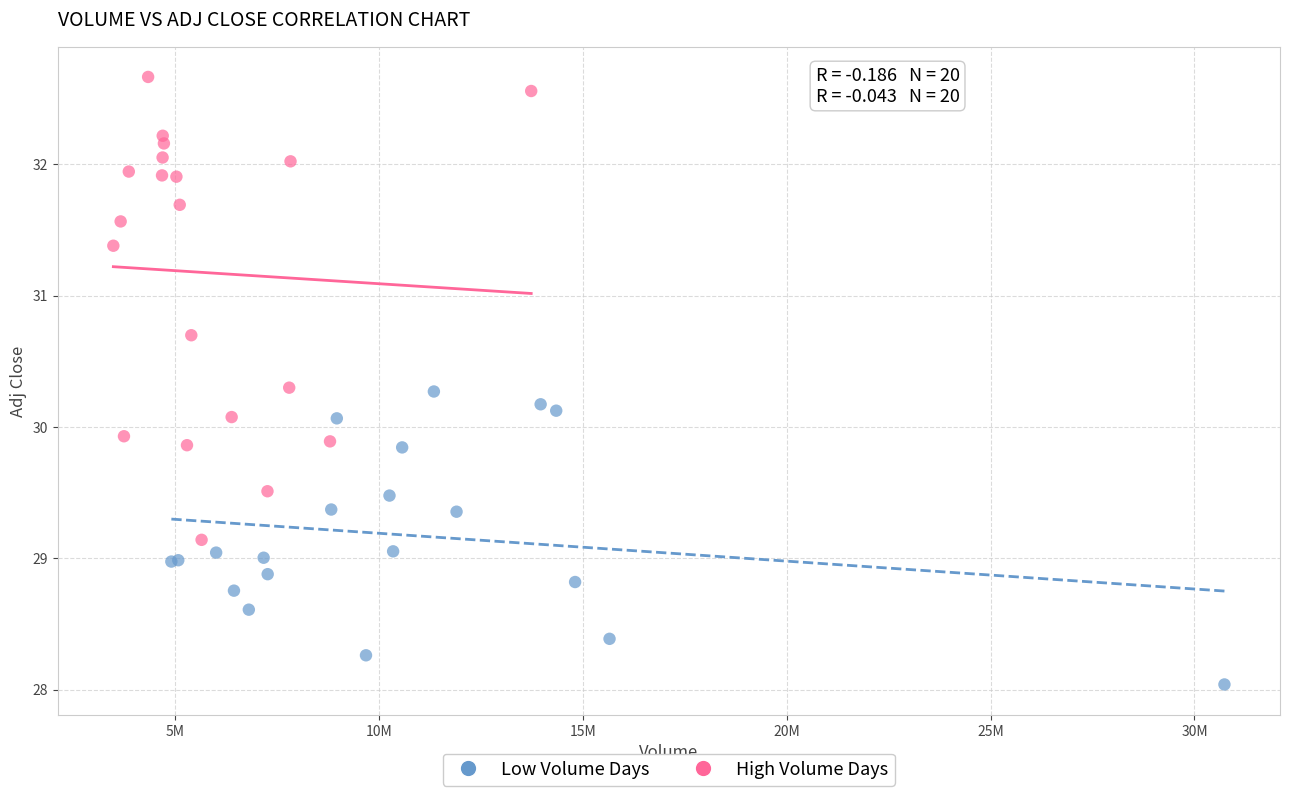

Which series reaches the minimum Y coordinate?

Low Volume Days